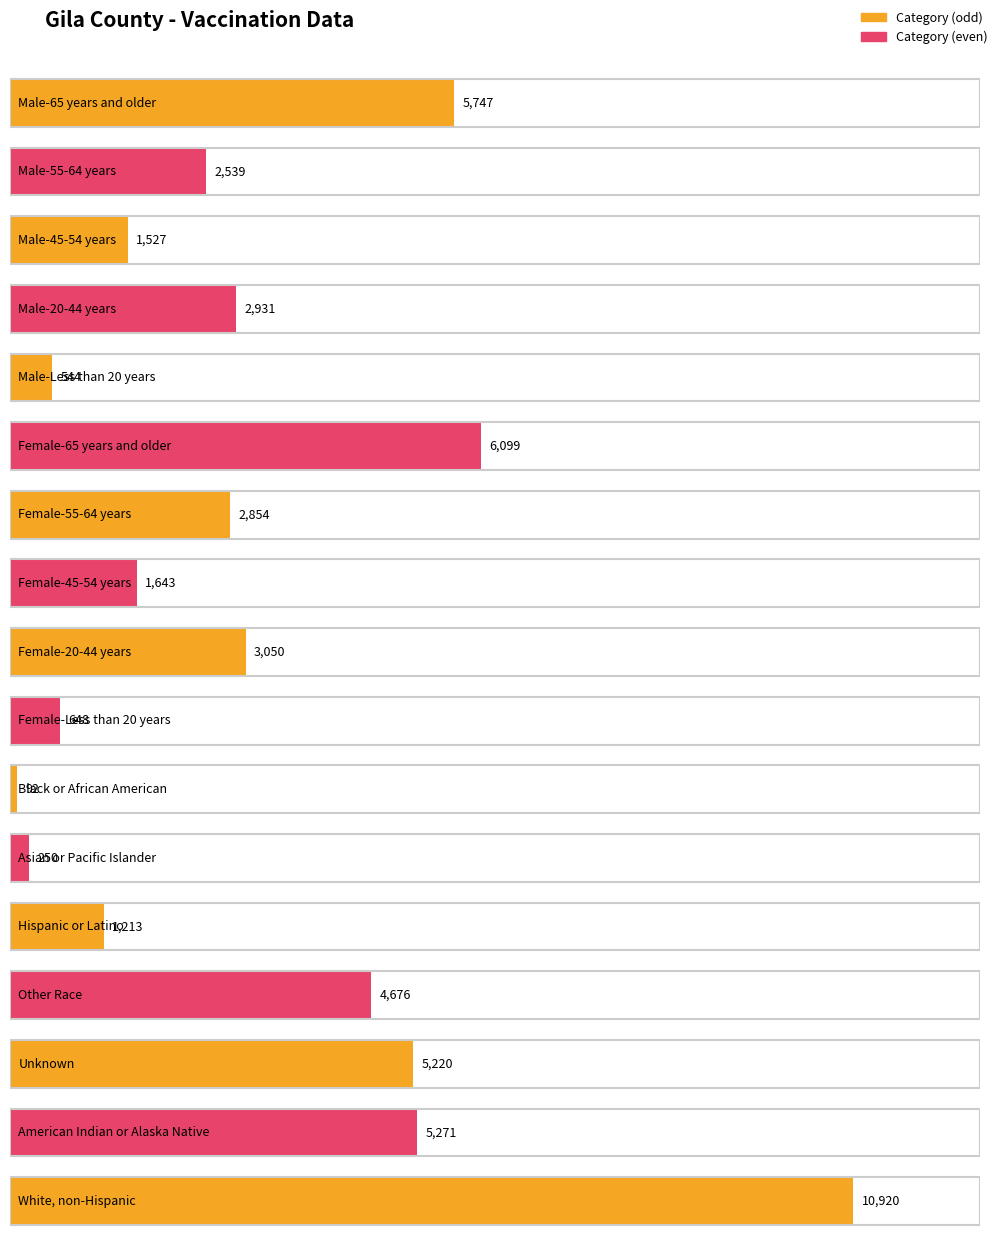

What is the change in value from Female-65 years and older to Asian or Pacific Islander?

-5849